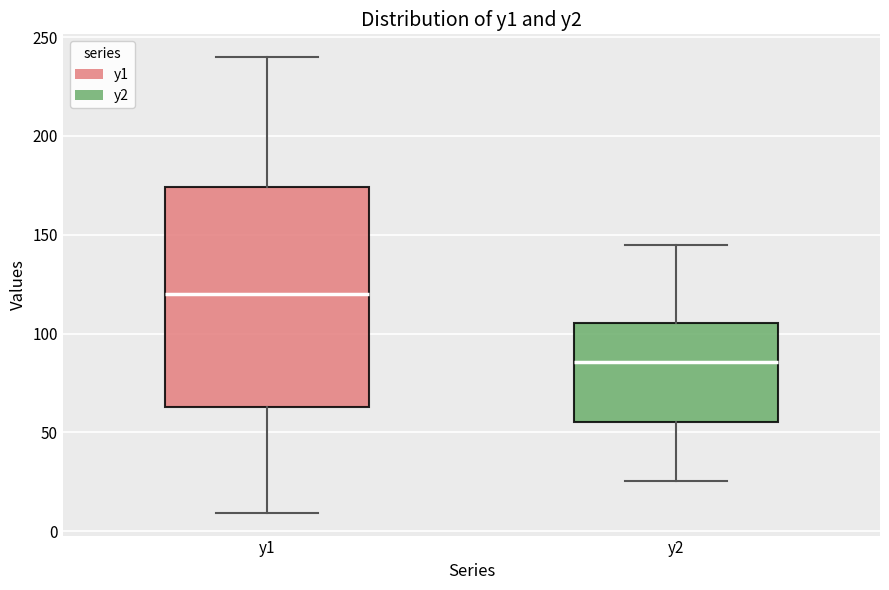

Where does the median line of the box for y1 sit on the y-axis? The values are not printed on the chart, so give them approximately, as read against the axis.

120